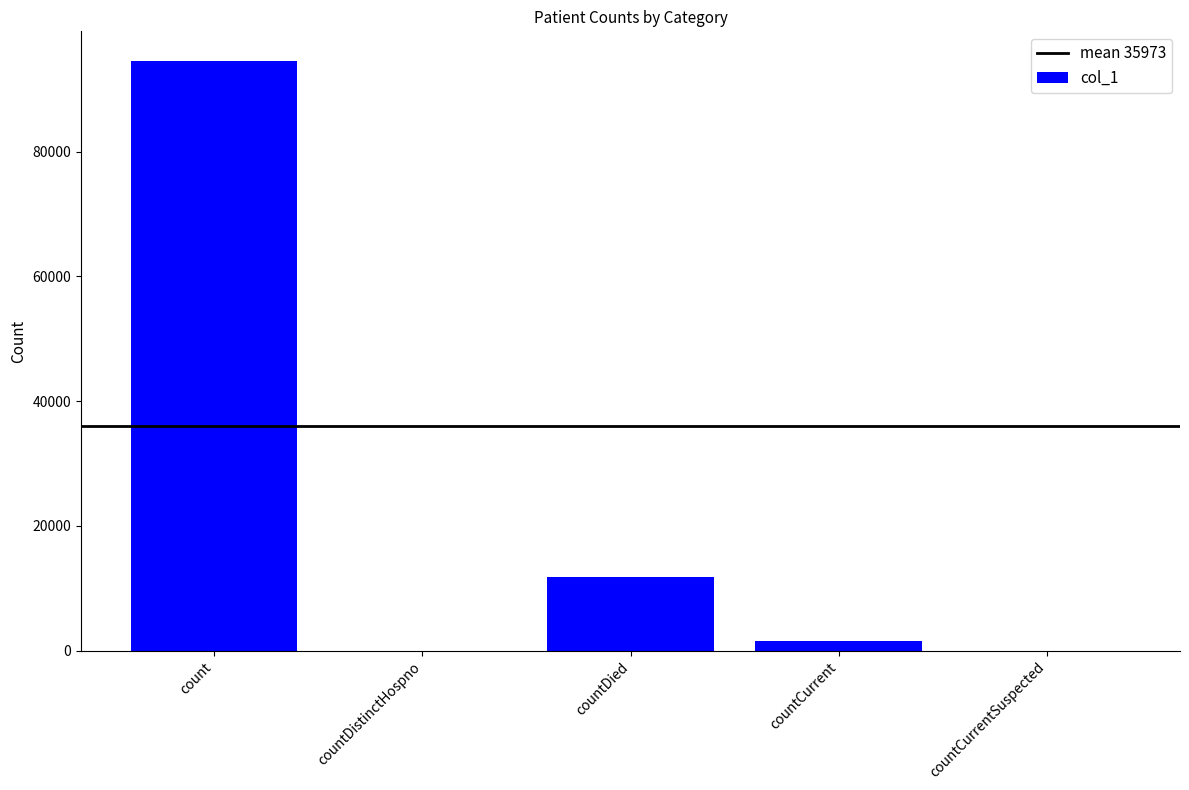

Where is the data nearest to the value 47283?

countDied